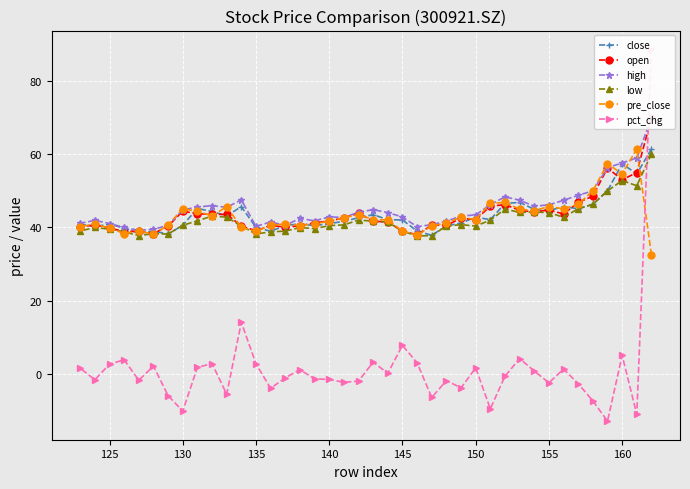

Which series has the largest range (max minus min)?

pct_chg